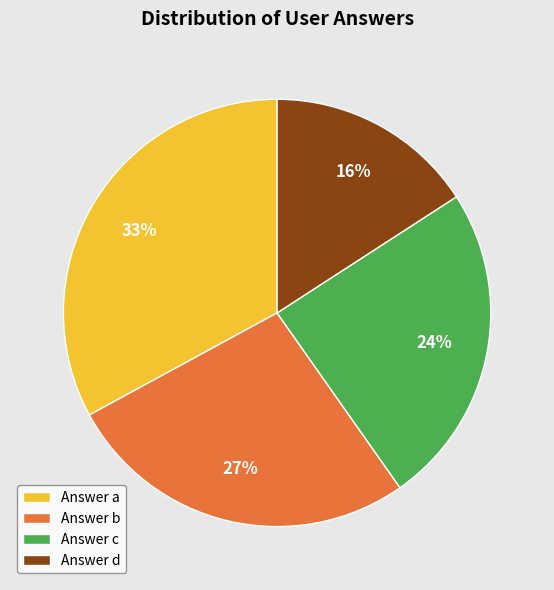

Do Answer b and Answer c together represent more than half of the pie?

Yes